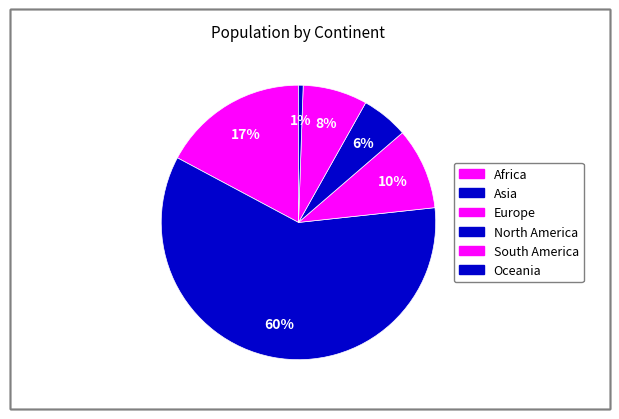

Rank the categories by value from lowest to highest.

Oceania, North America, South America, Europe, Africa, Asia